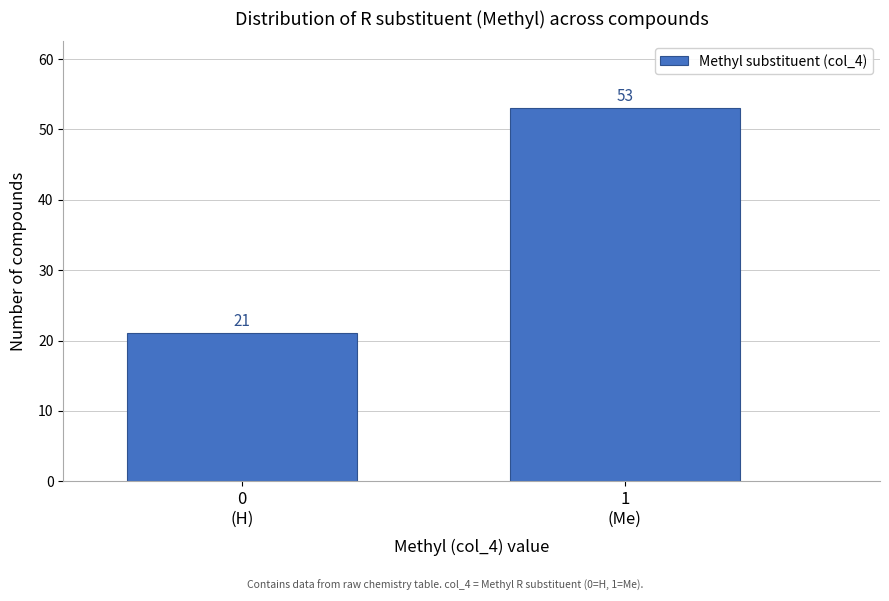

Reading left to right, what are all the values shown in this chart?

21	53